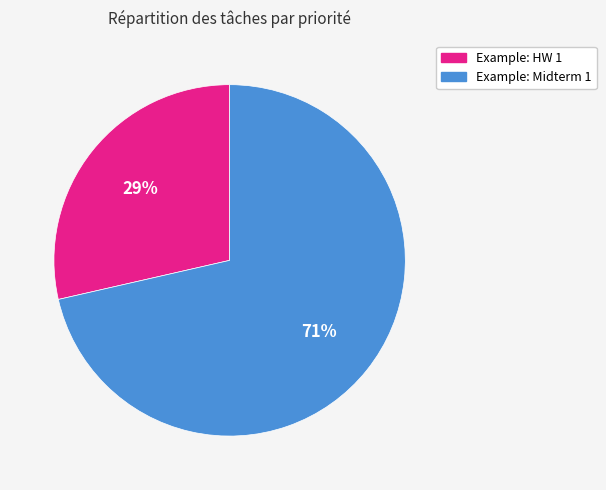

Do Example: HW 1 and Example: Midterm 1 together represent more than half of the pie?

Yes